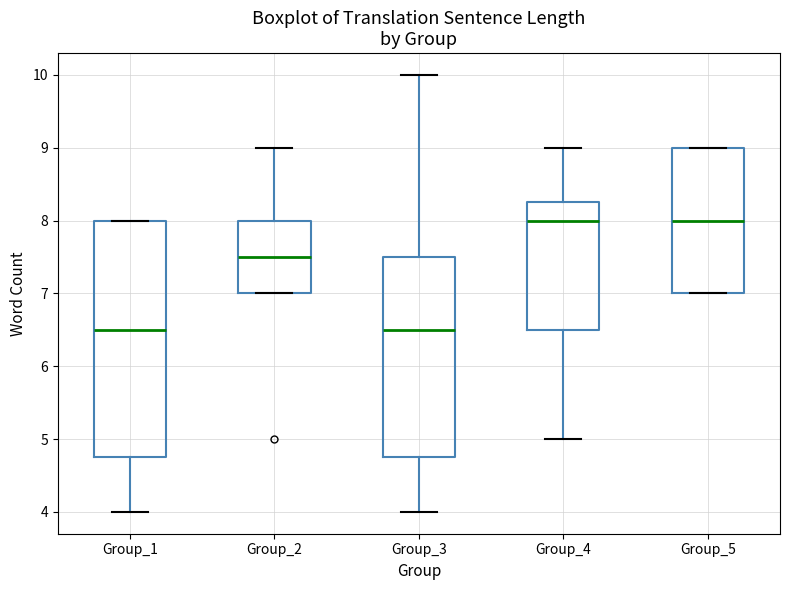

Reading left to right, transcribe this box plot: for each box, give where its median line is, the range the box spans, and where its two whiskers end, as read against the y-axis. The values are not printed on the chart, so give them approximately, as read against the axis.

Group_1: median 6.5, box 4.8 to 8.0, whiskers 4.0 to 8.0
Group_2: median 7.5, box 7.0 to 8.0, whiskers 7.0 to 9.0
Group_3: median 6.5, box 4.8 to 7.5, whiskers 4.0 to 10.0
Group_4: median 8.0, box 6.5 to 8.3, whiskers 5.0 to 9.0
Group_5: median 8.0, box 7.0 to 9.0, whiskers 7.0 to 9.0